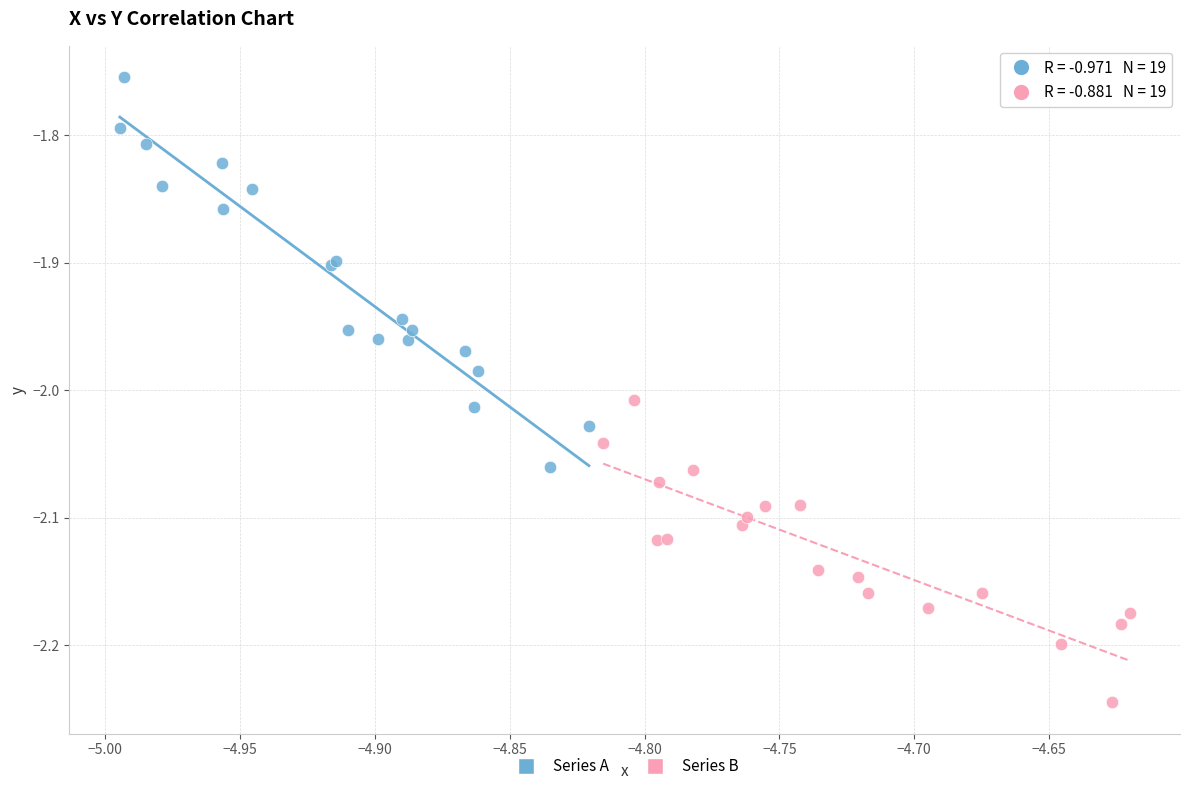

Which series reaches the minimum Y coordinate?

Series B